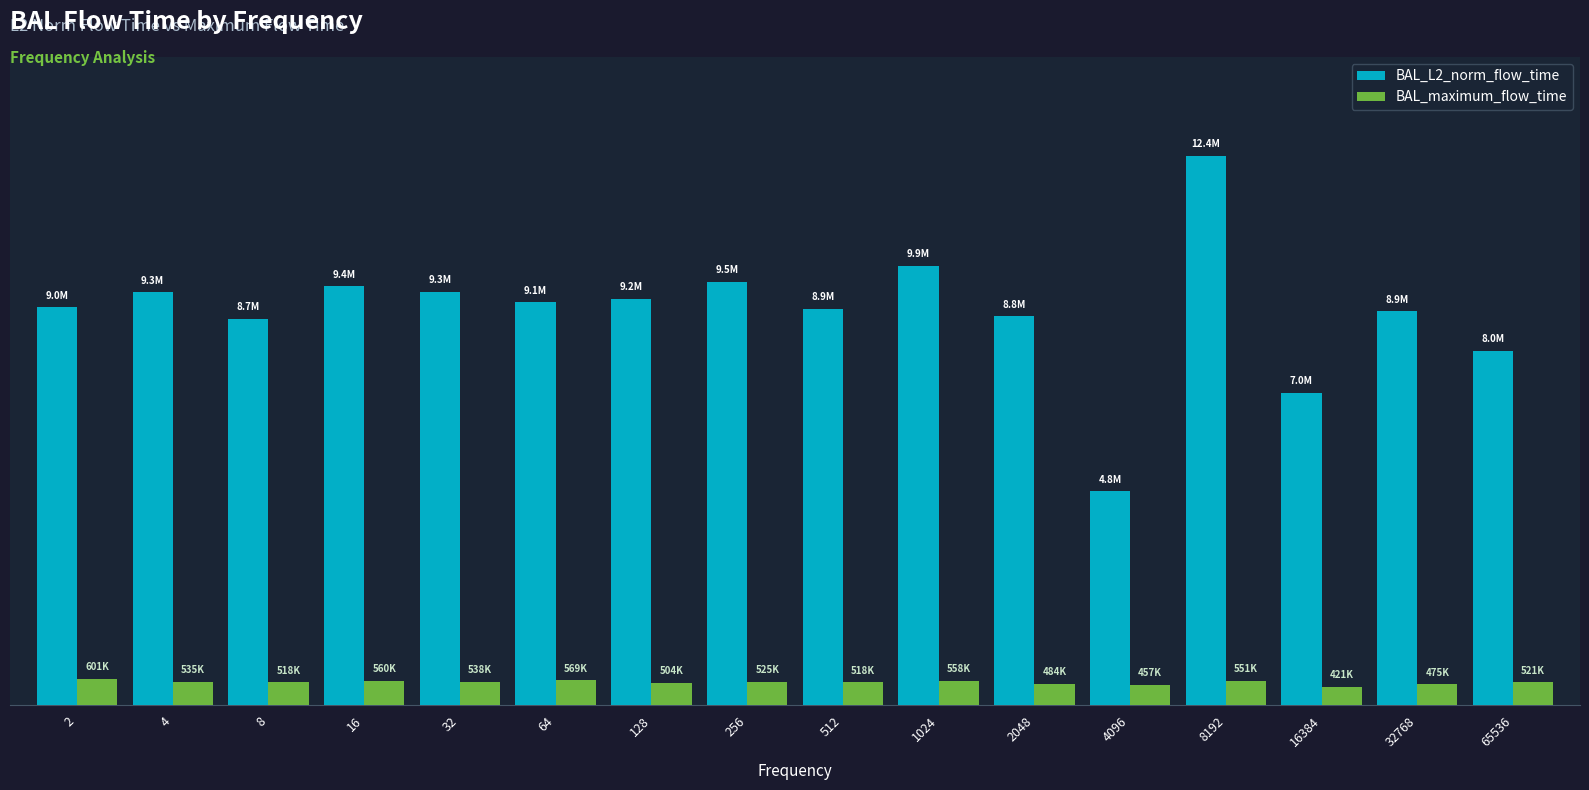

Rank the series by their average value, from lowest to highest.

BAL_maximum_flow_time, BAL_L2_norm_flow_time